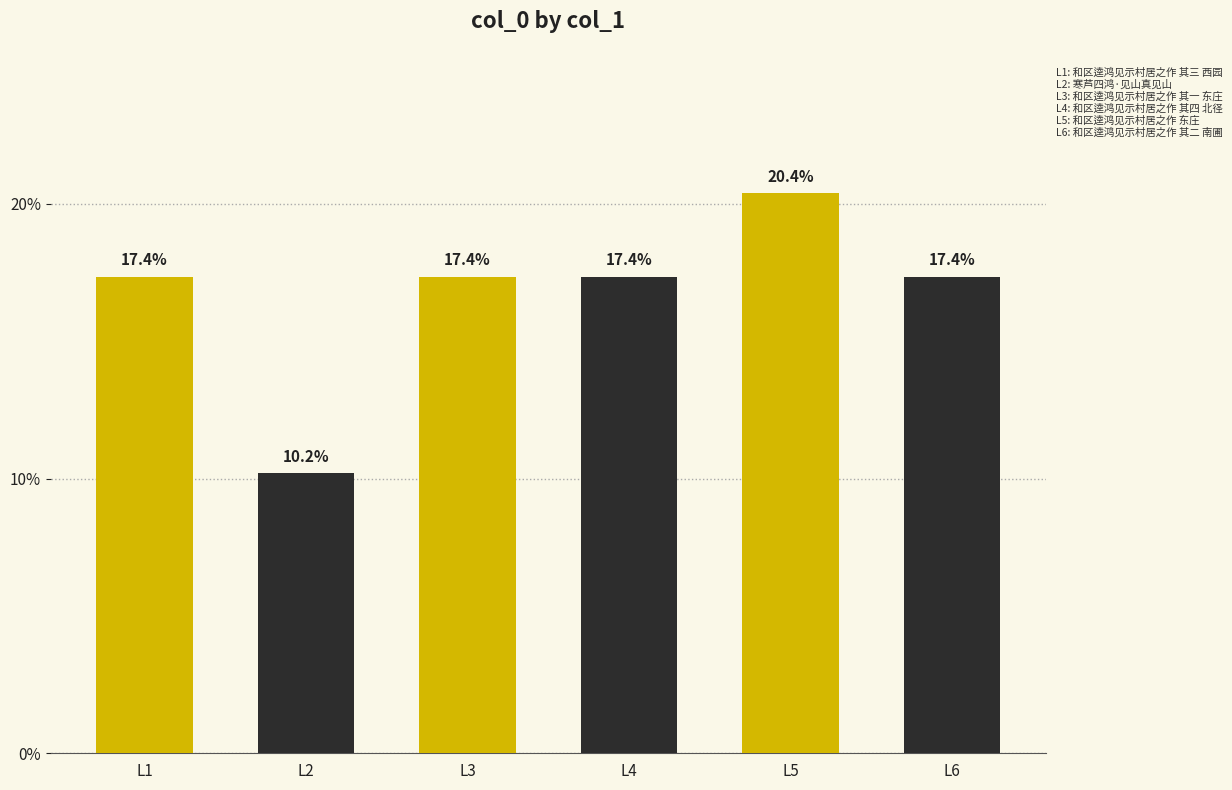

The value at L3 is 8.4. True or false?

False